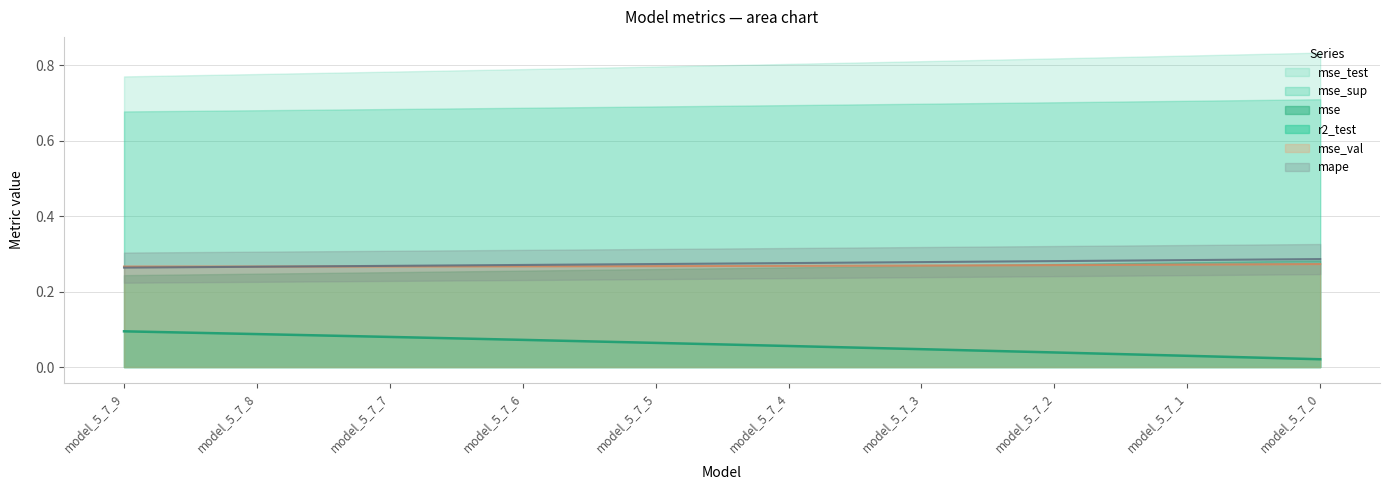

Is it true that r2_test equals 0.0 at model_5_7_7?

False